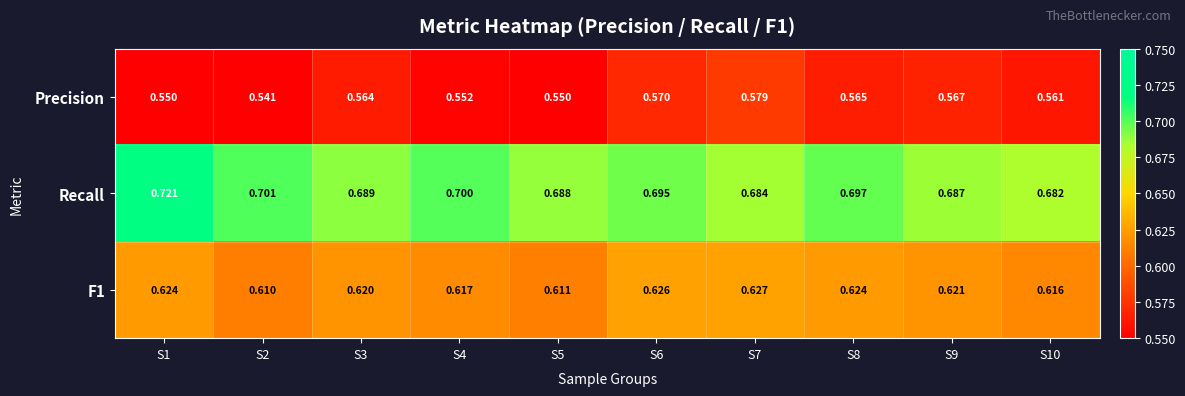

Which series has the largest total across all categories?

Recall